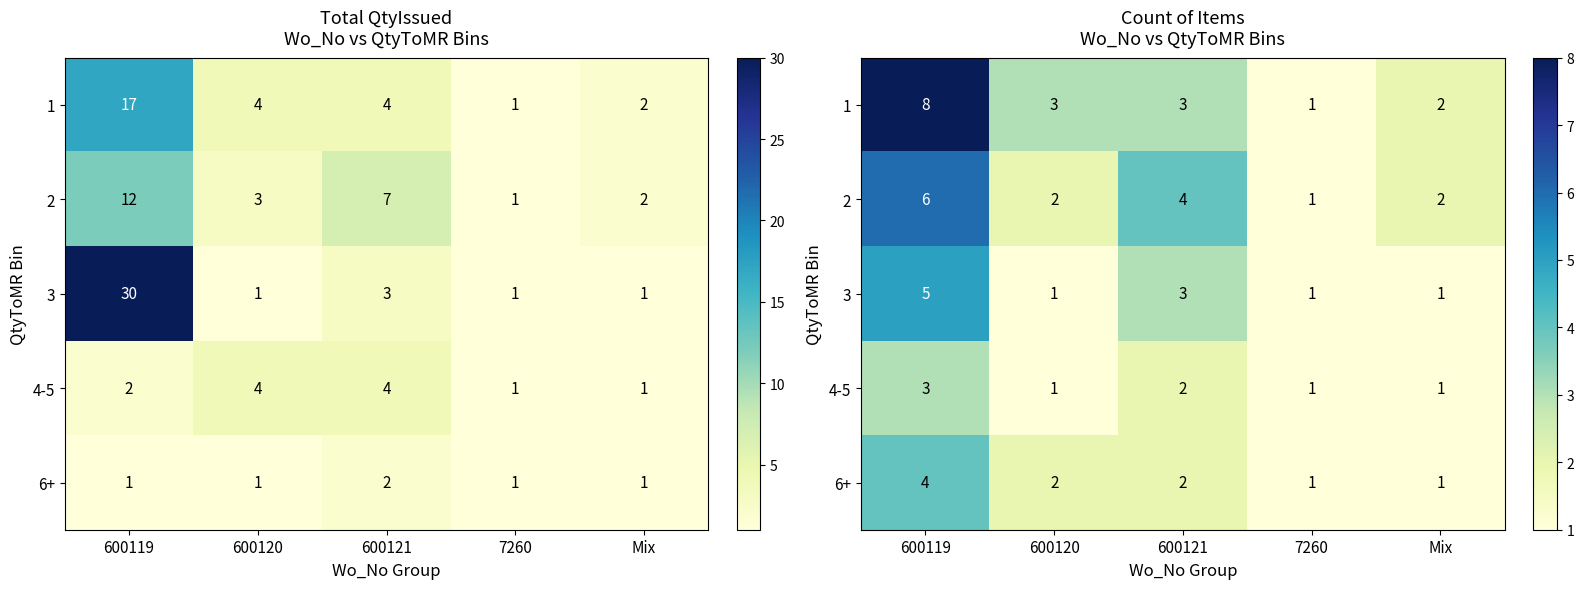

At which category is the sum across all series the highest?

600119